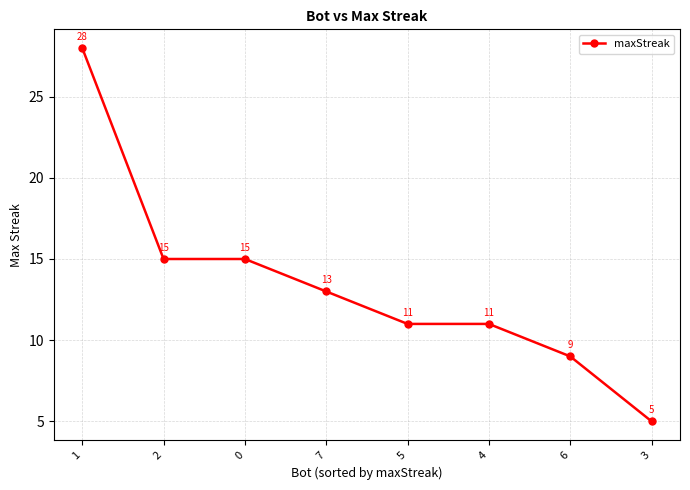

Which has a higher value, 5 or 7?

7